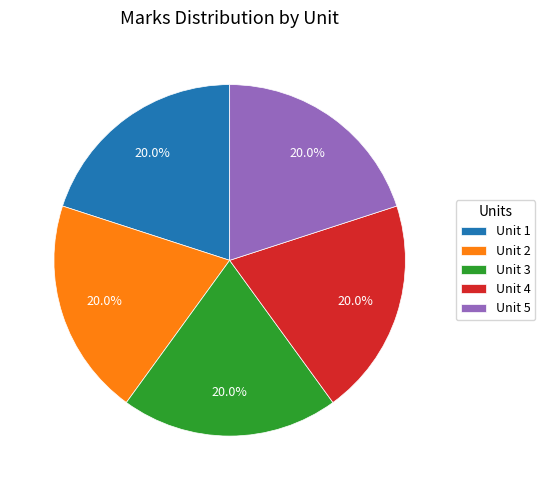

How much of the chart is everything except Unit 4?

80.0%